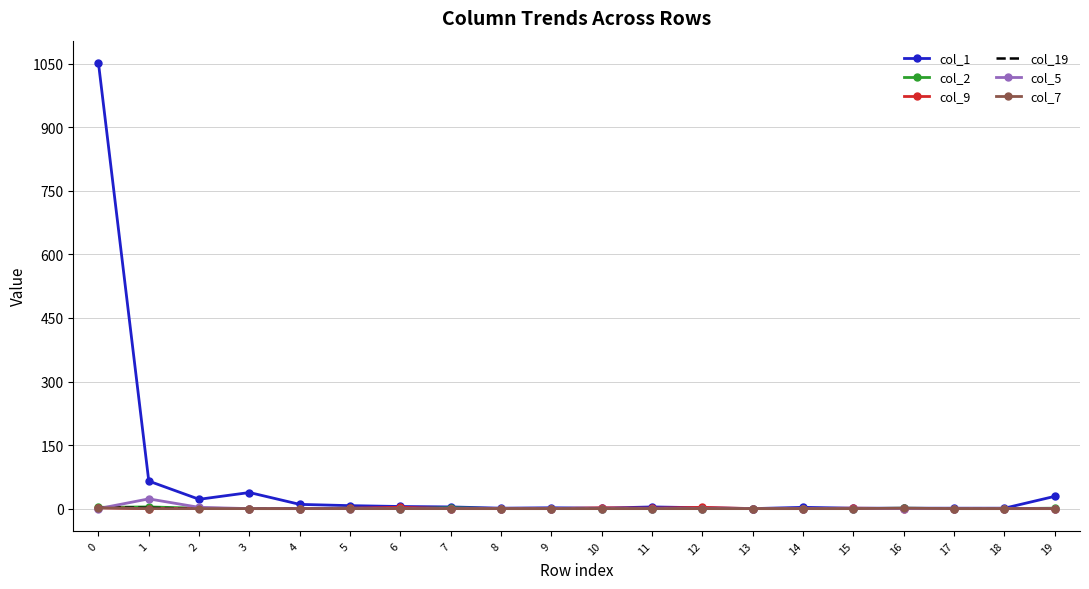

Which series has the widest spread of values?

col_1